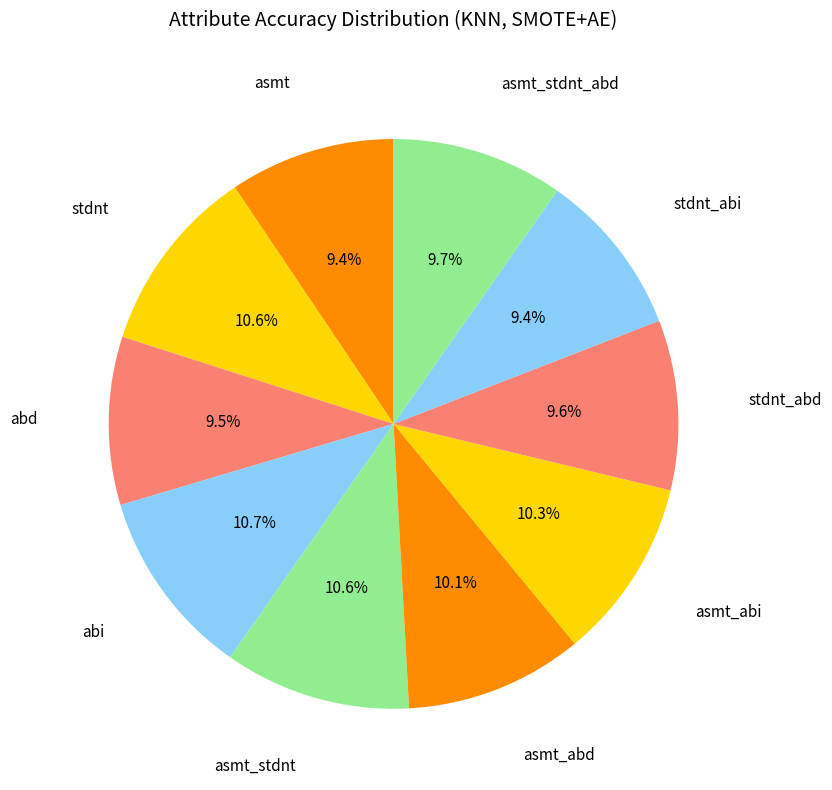

Which category has the smallest portion of the pie?

stdnt_abi